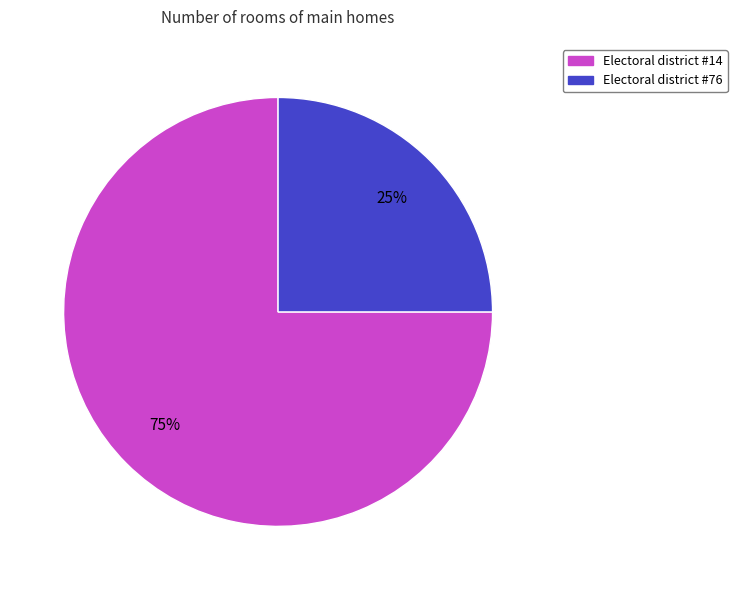

What percentage is the Electoral district #76 slice, to the nearest percent?

25%